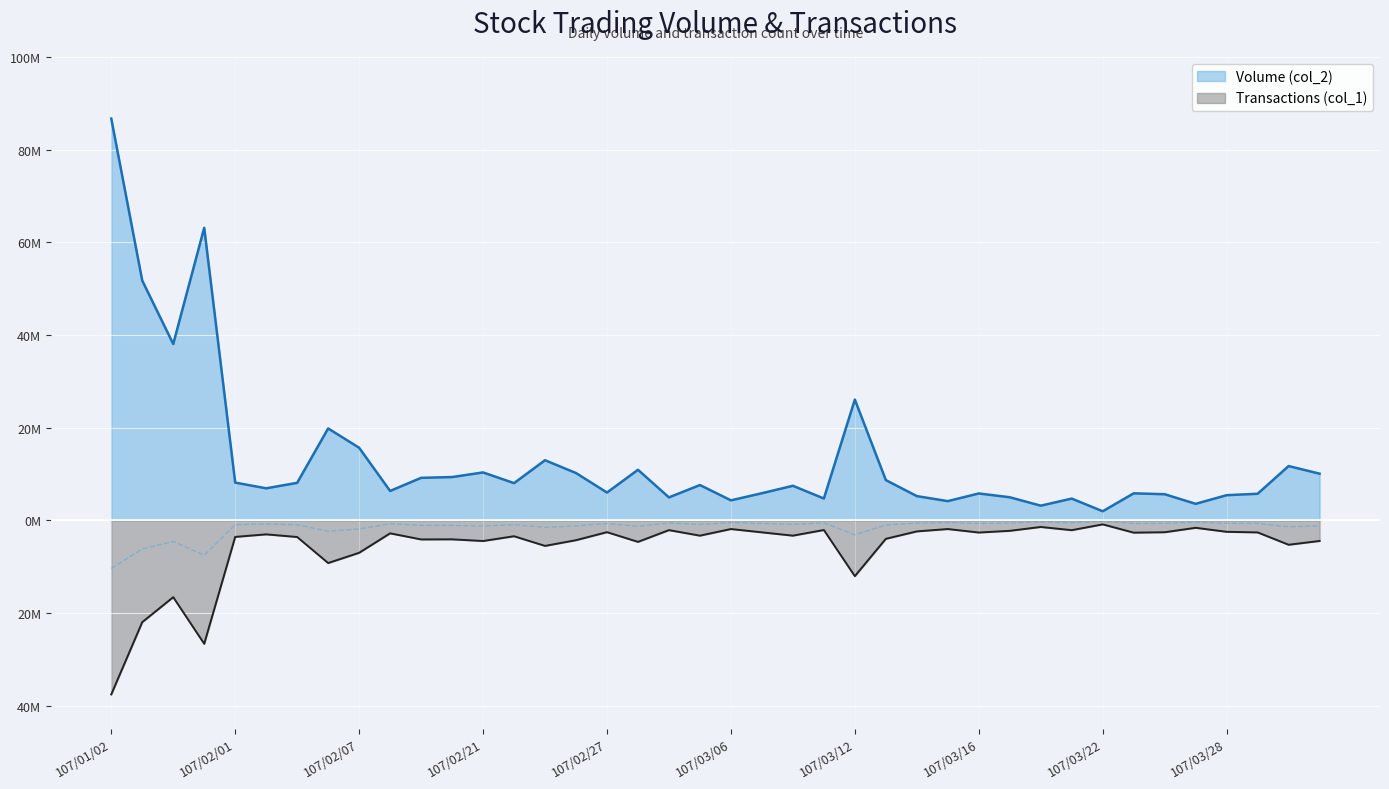

Which series has the widest spread of values?

Volume (col_2)